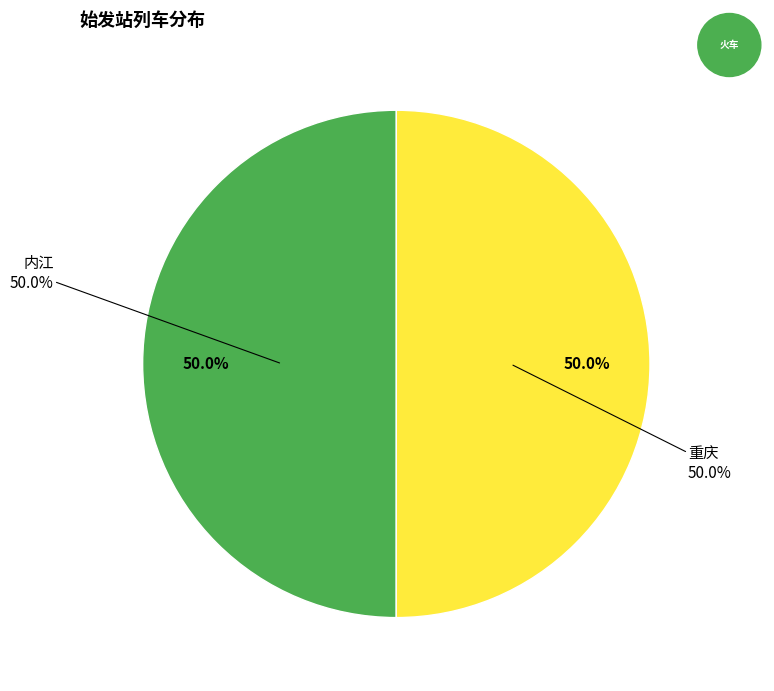

Do 重庆 and 内江 together represent more than half of the pie?

Yes